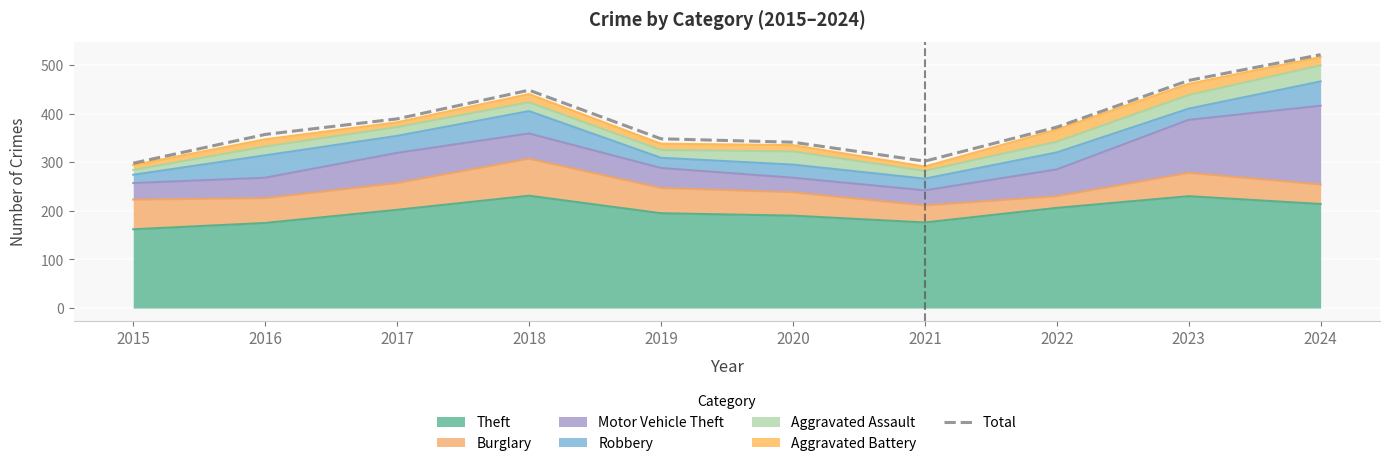

What is the value of the 8th point from the left?

372